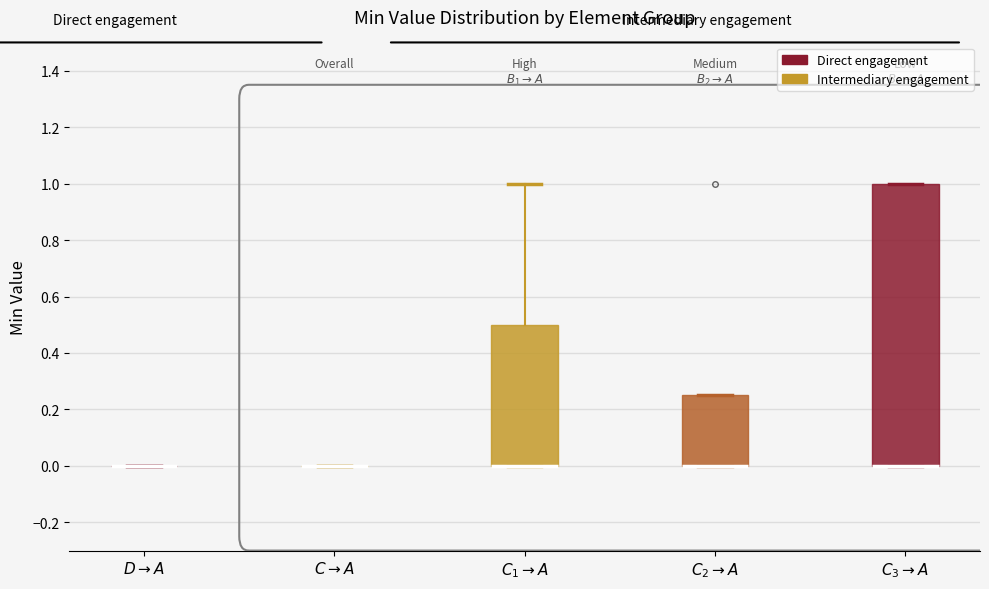

Which box is the tallest, from its lower edge to its upper edge?

$C_3 \rightarrow A$